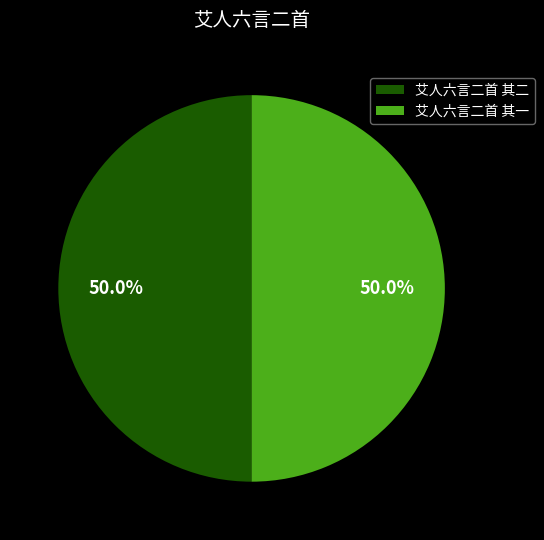

The 艾人六言二首 其一 slice represents 50% of the pie. True or false?

True